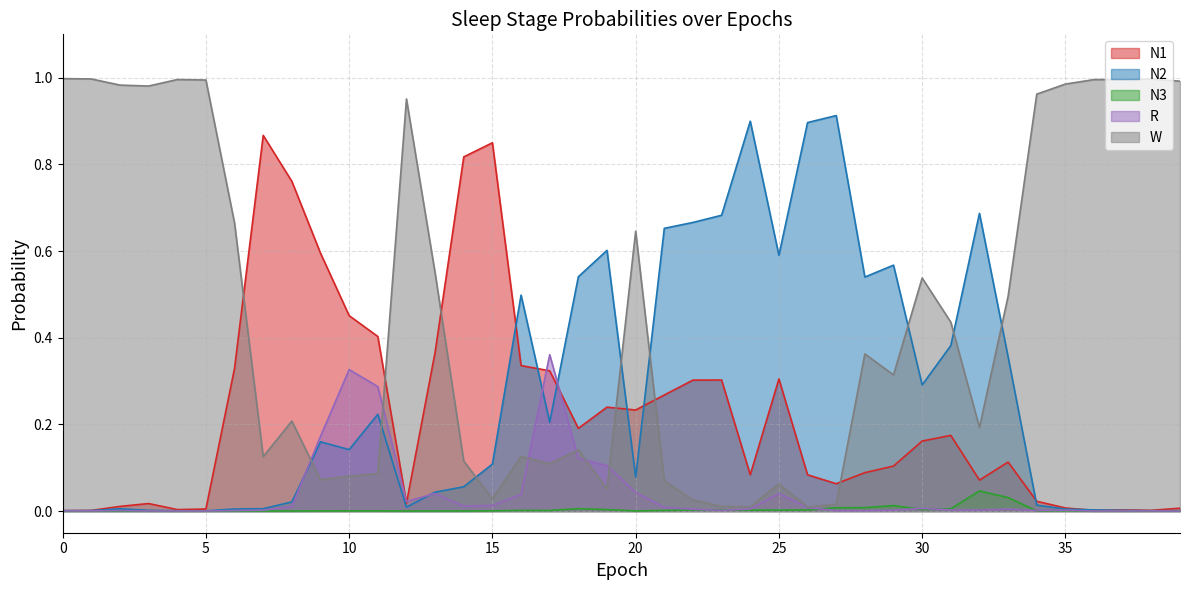

How many lines are shown in the chart?

5